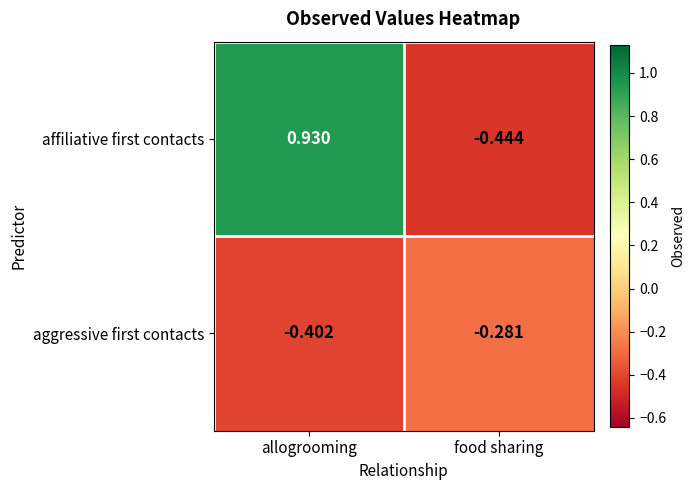

How many data points in affiliative first contacts are above 0?

1